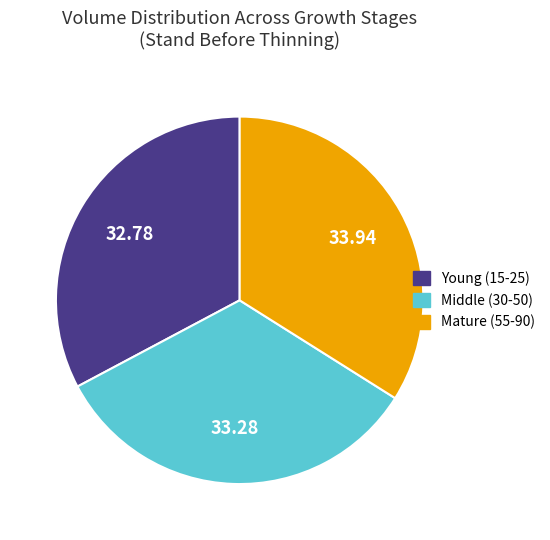

Combined, do Young (15-25) and Middle (30-50) account for over 50%?

Yes